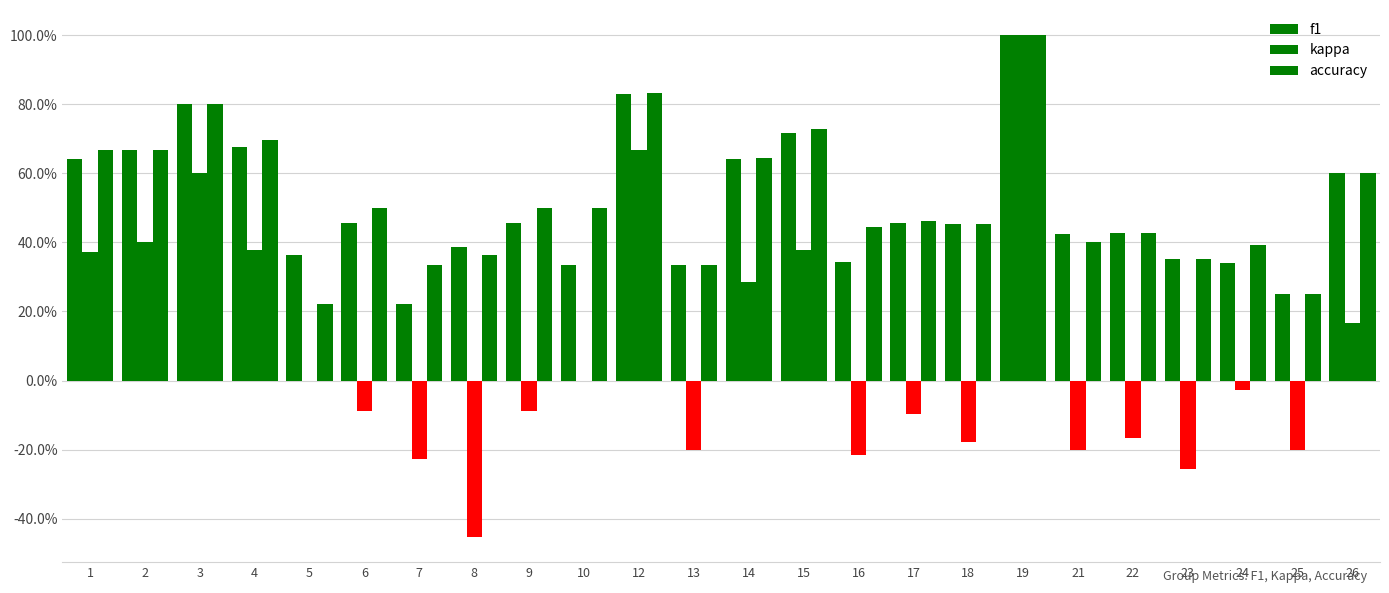

Does the chart contain stacked bars?

No